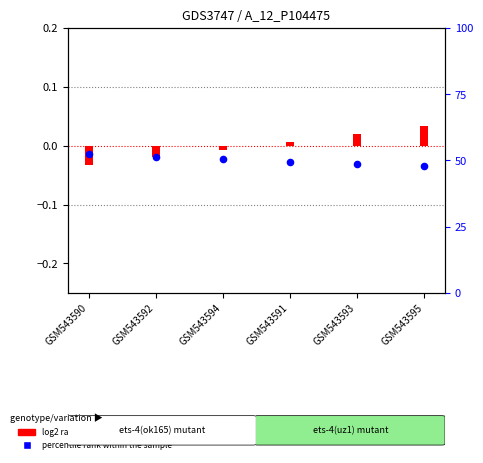

Which series reaches the minimum Y coordinate?

log2 ratio